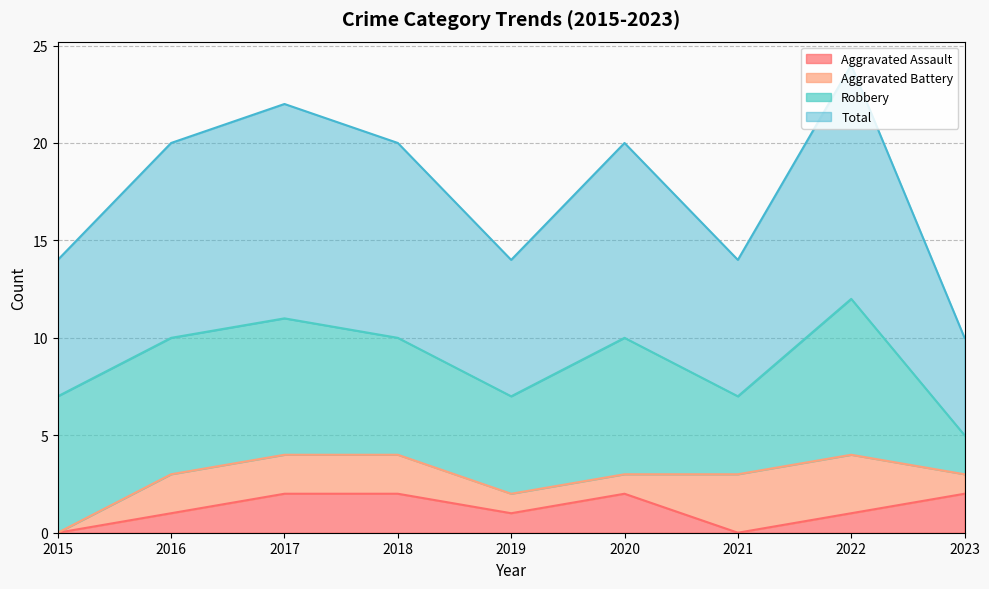

The value of Total at 2018 is 10. True or false?

True